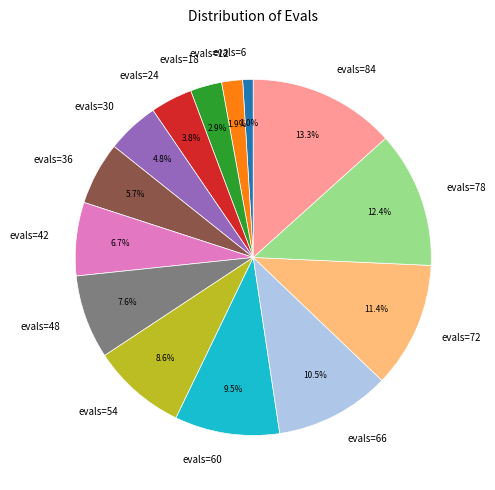

Do evals=12 and evals=78 together represent more than half of the pie?

No